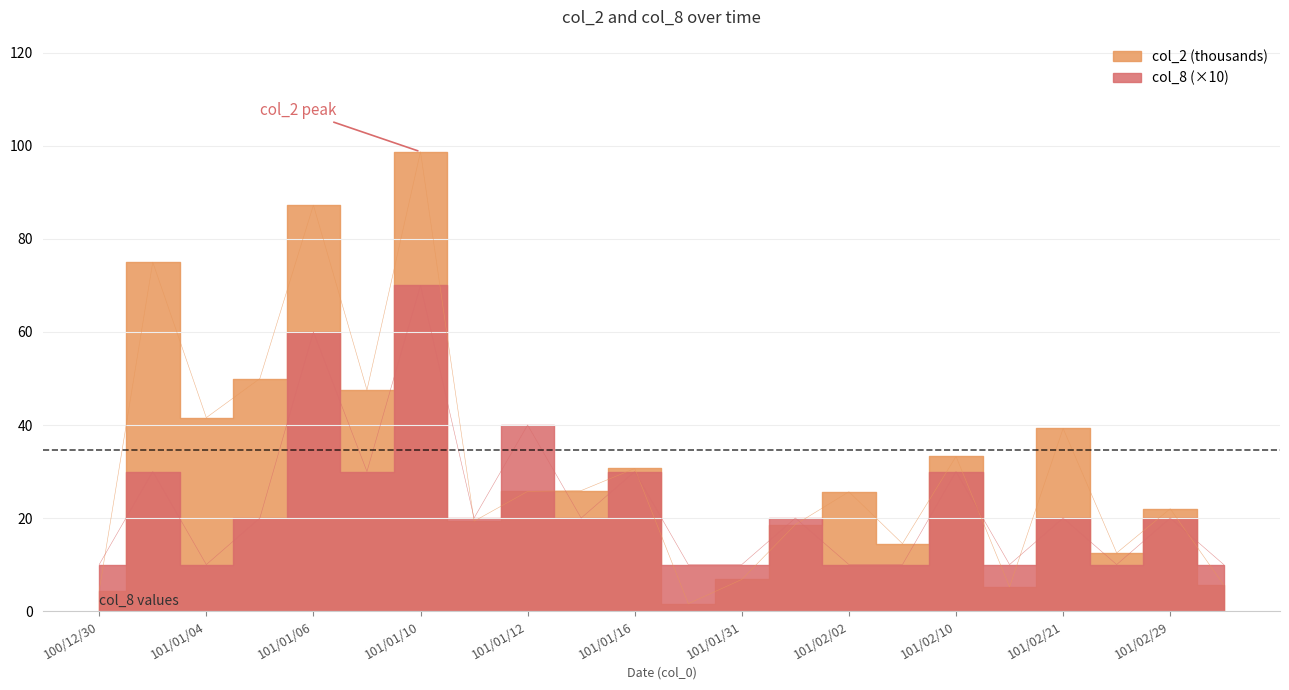

Reading left to right, transcribe all the data shown in this chart.

col_2: 100/12/30=4.4	101/01/03=75.0	101/01/04=41.6	101/01/05=50.0	101/01/06=87.3	101/01/09=47.5	101/01/10=98.7	101/01/11=19.3	101/01/12=25.7	101/01/13=25.9	101/01/16=30.6	101/01/30=1.6	101/01/31=6.8	101/02/01=18.6	101/02/02=25.6	101/02/07=14.5	101/02/10=33.2	101/02/15=5.2	101/02/21=39.3	101/02/22=12.5	101/02/29=22.0	101/03/05=5.6
col_8: 100/12/30=10.0	101/01/03=30.0	101/01/04=10.0	101/01/05=20.0	101/01/06=60.0	101/01/09=30.0	101/01/10=70.0	101/01/11=20.0	101/01/12=40.0	101/01/13=20.0	101/01/16=30.0	101/01/30=10.0	101/01/31=10.0	101/02/01=20.0	101/02/02=10.0	101/02/07=10.0	101/02/10=30.0	101/02/15=10.0	101/02/21=20.0	101/02/22=10.0	101/02/29=20.0	101/03/05=10.0